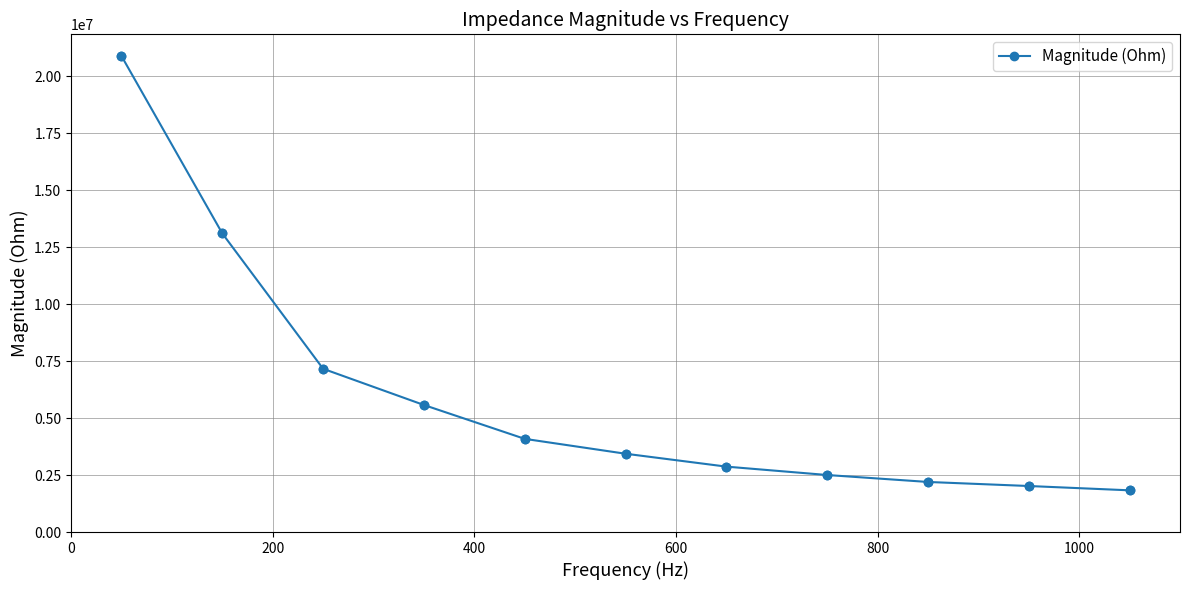

What is the value of the 5th point from the left?

4089940.4